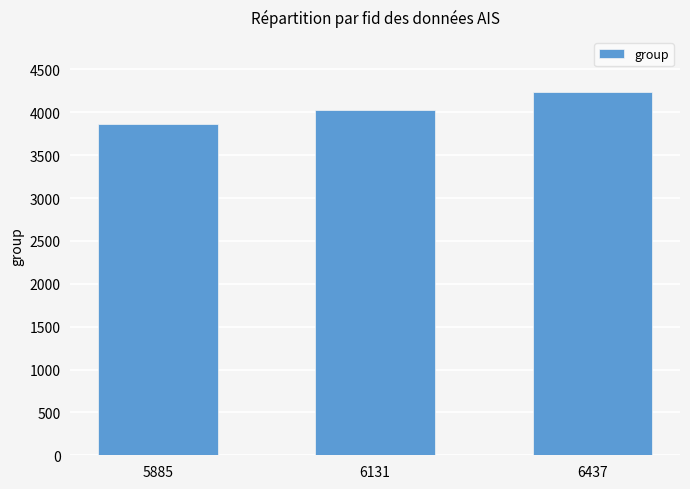

Reading left to right, what are all the values shown in this chart?

5885=3863	6131=4029	6437=4243